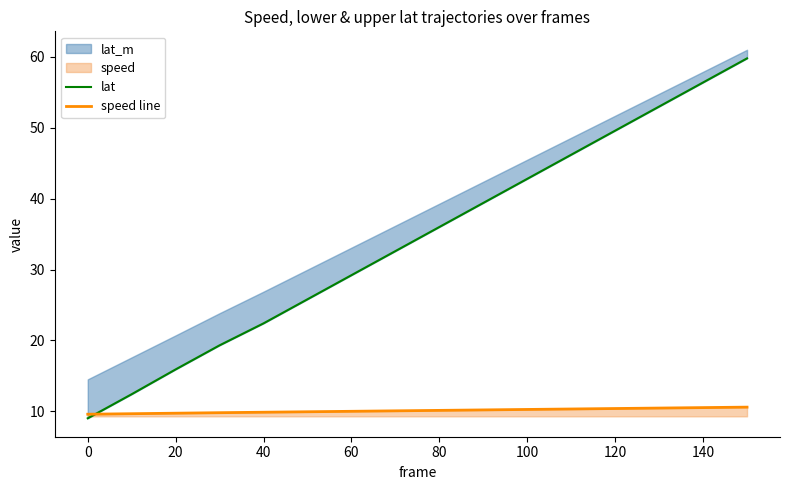

What is the highest value of the speed line series?

10.6